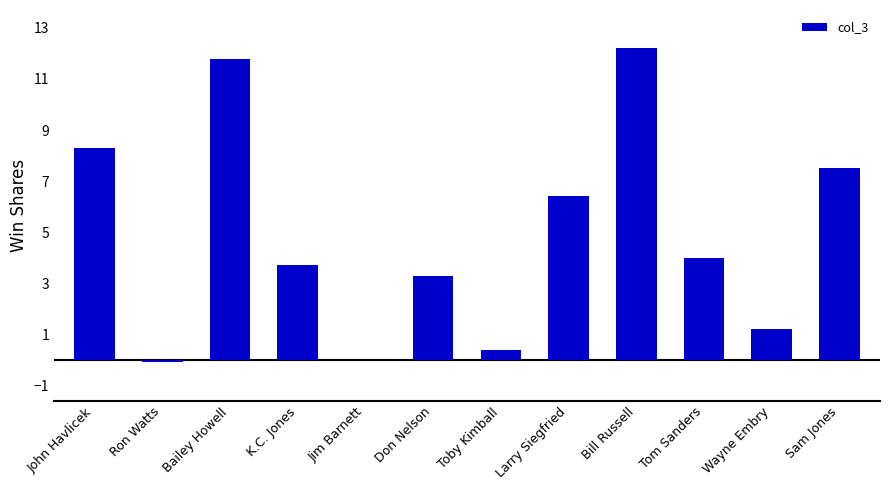

Which has a higher value, Ron Watts or Tom Sanders?

Tom Sanders